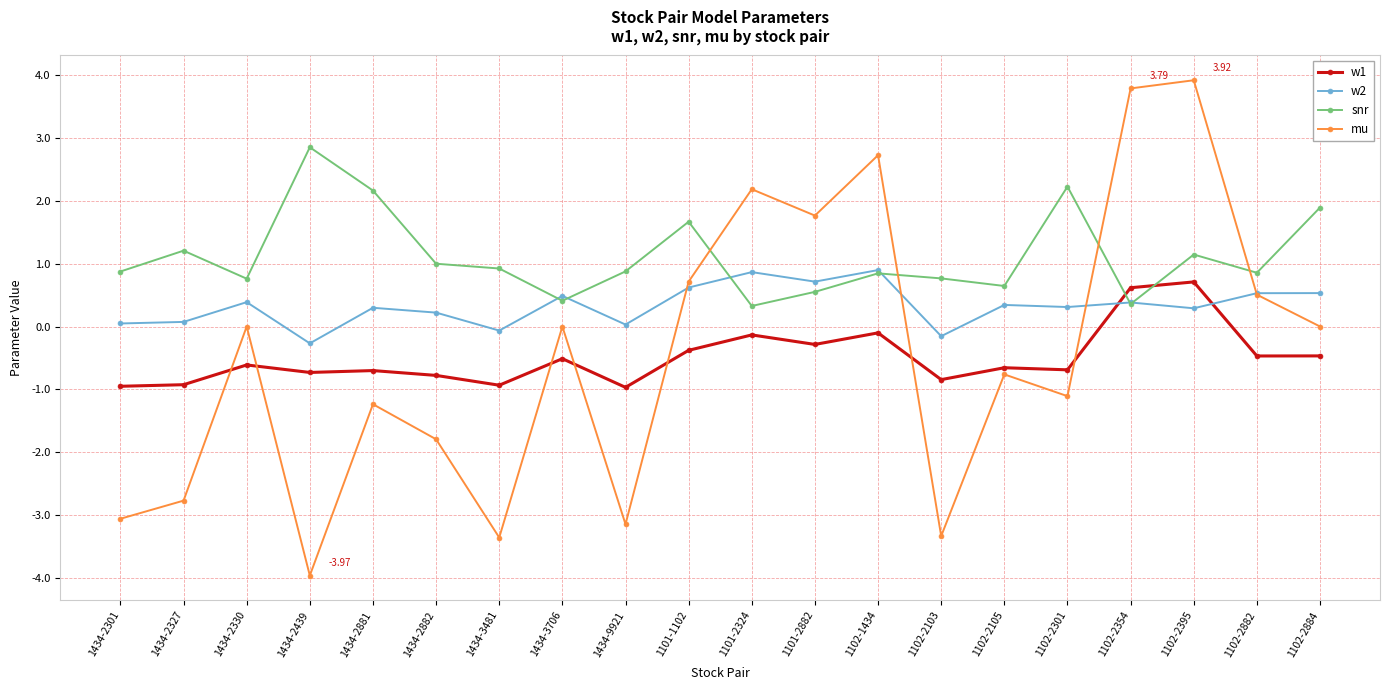

Count the number of categories in the chart.

20